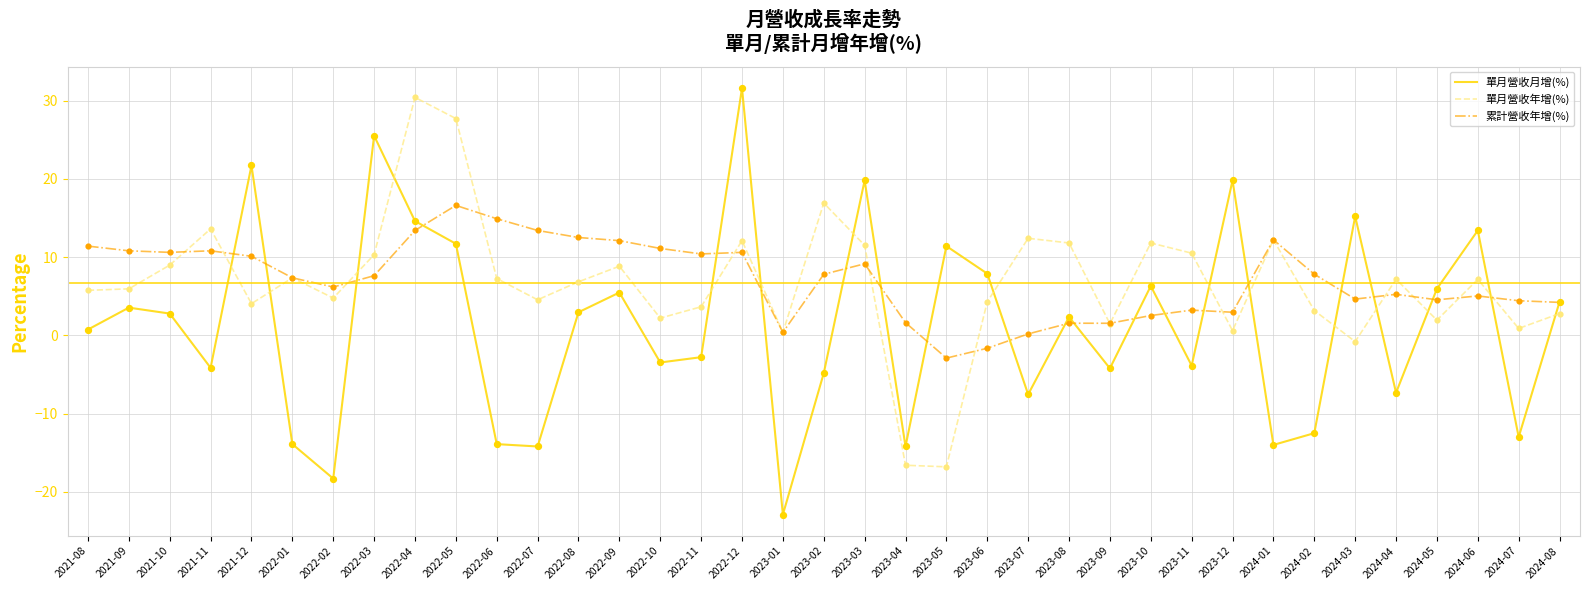

Is the value of 累計營收年增(%) at 2023-06 greater than the value of 單月營收月增(%) at 2024-07?

Yes